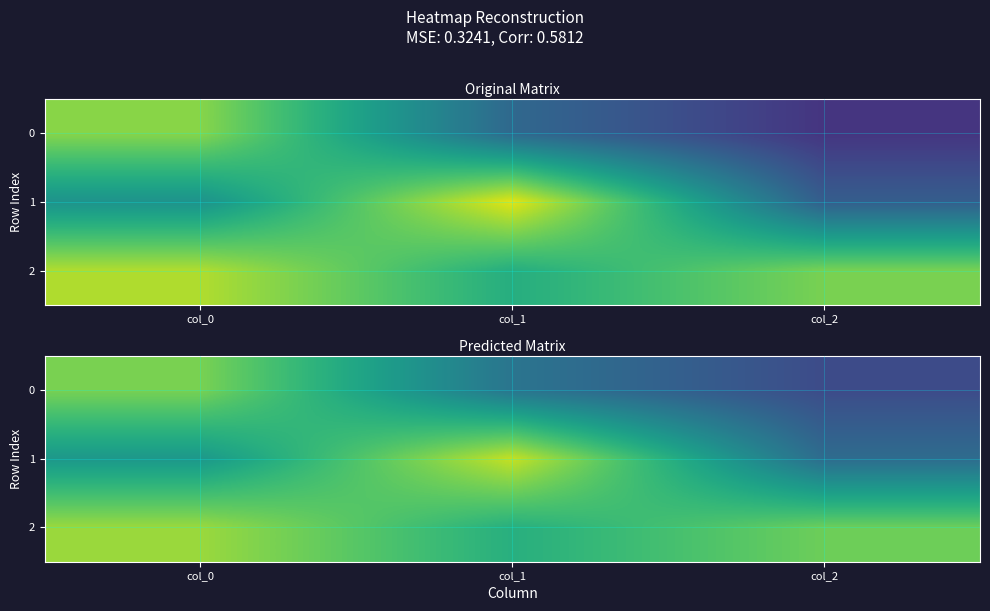

Count the number of data series in this chart.

3